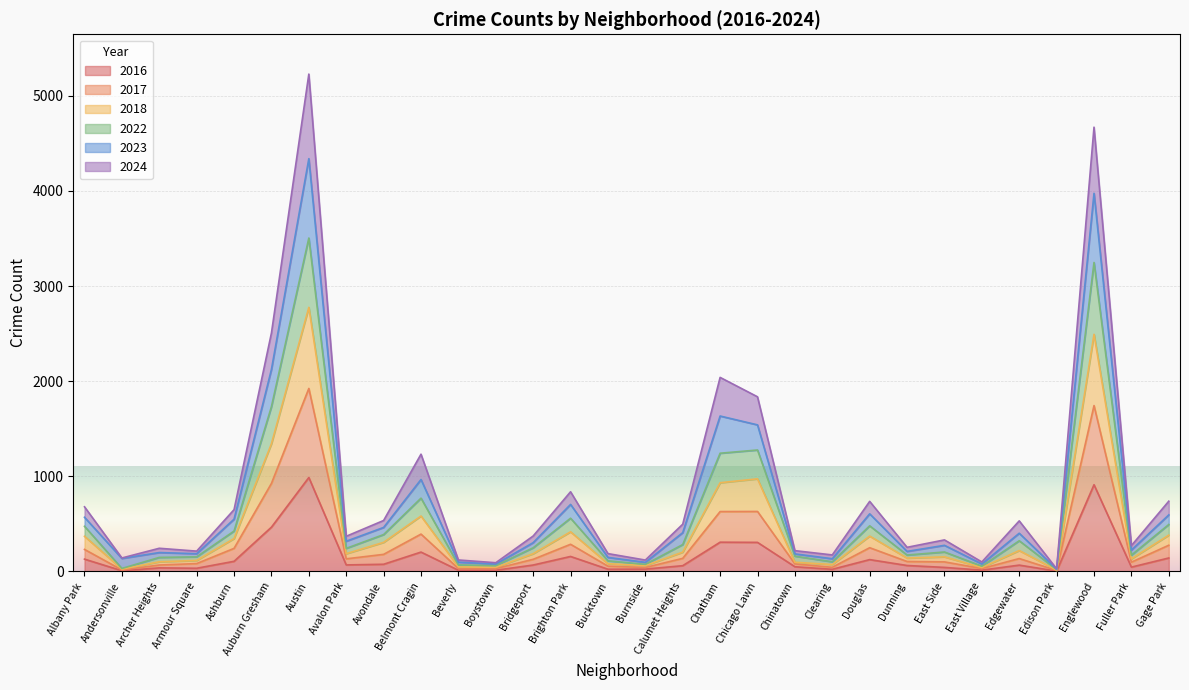

What is the value of the 2022 point at the 3rd from the left?

148